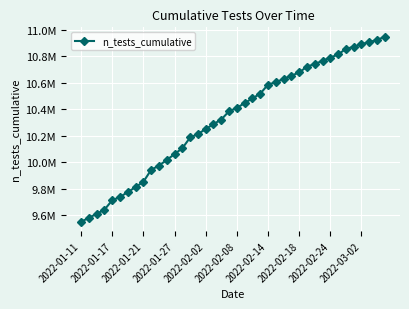

Is this an area chart (filled region under the line)?

No